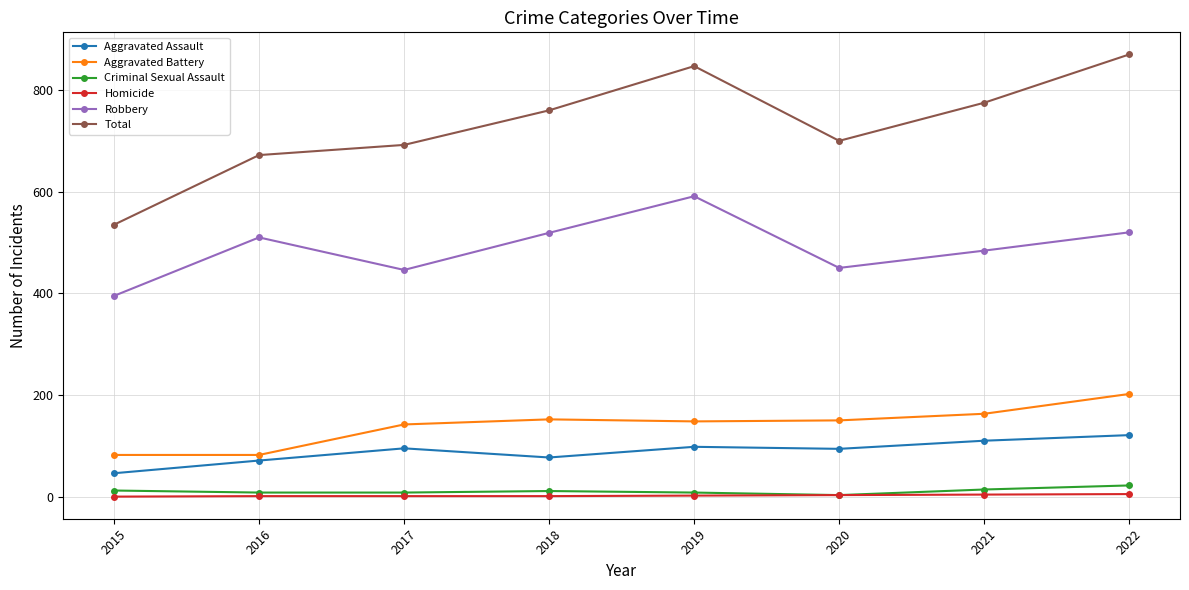

In Robbery, how many points are lower than both neighbors (excluding endpoints)?

2